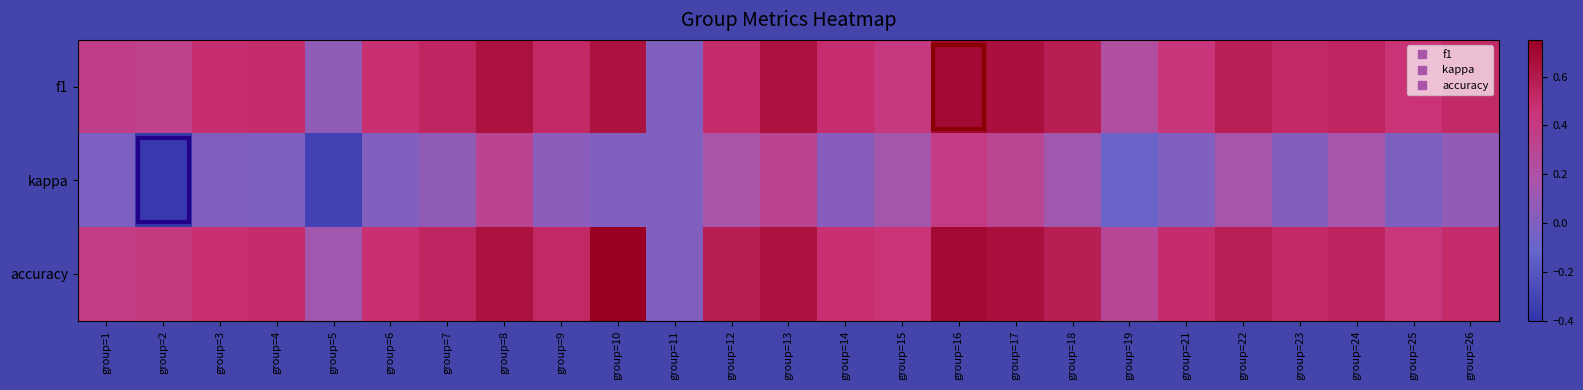

What is the minimum value shown in the chart?

-0.4